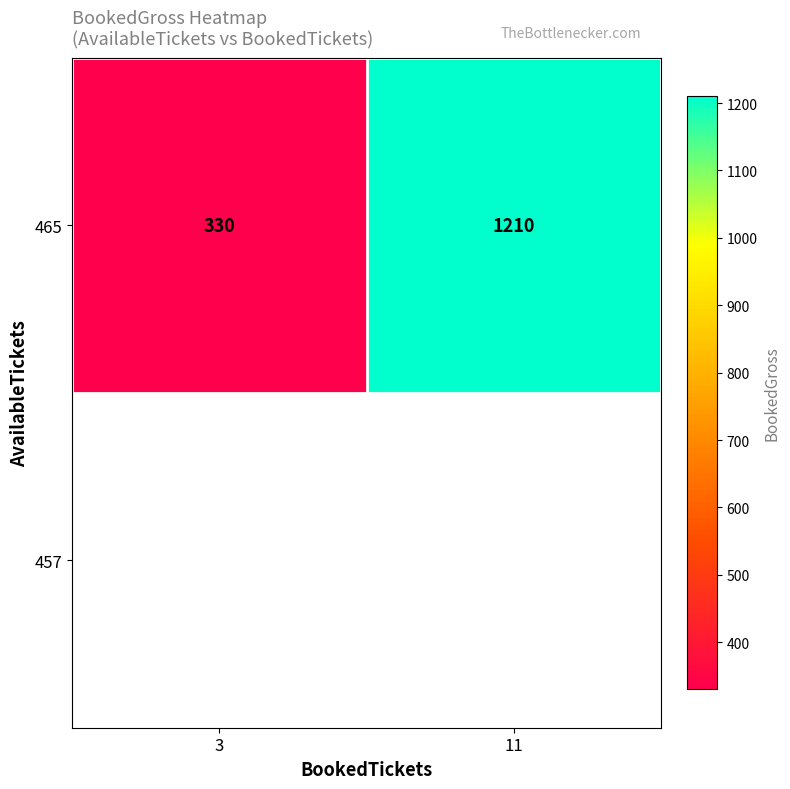

Reading left to right, what are all the values shown in this chart?

3=330	11=1210